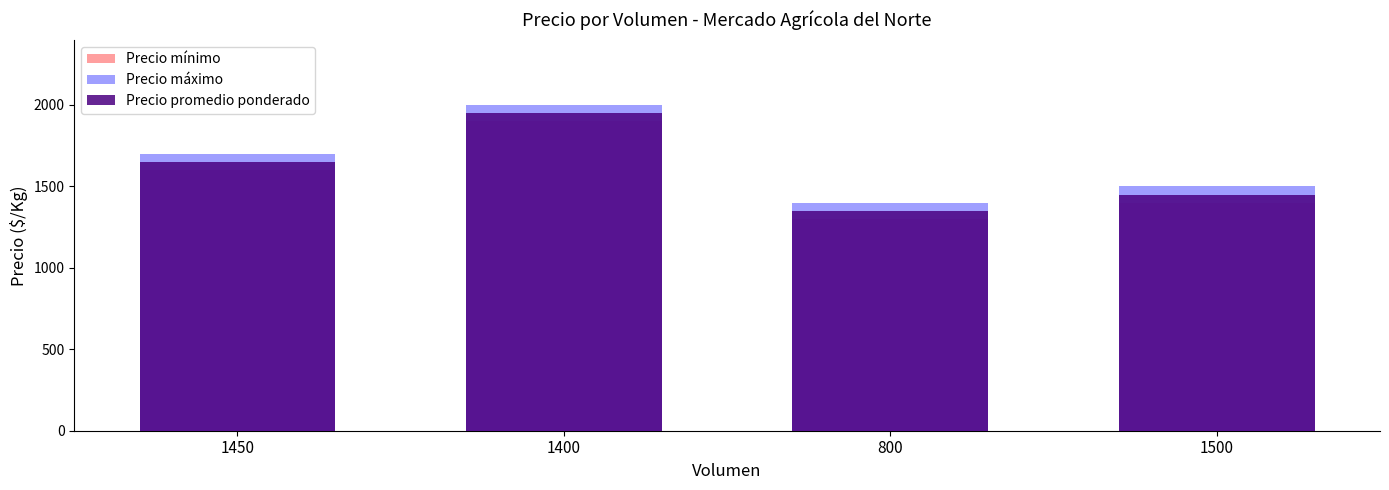

What is the average value of the Precio mínimo series?

1550